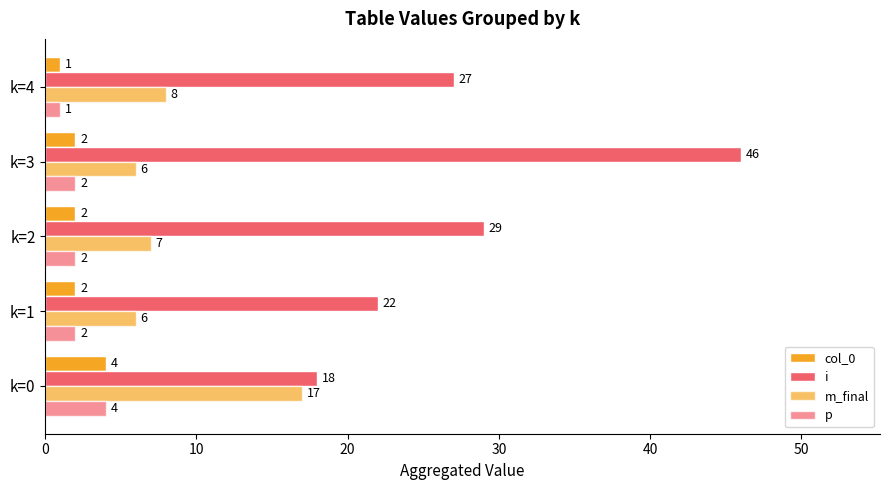

Count the number of data series in this chart.

4